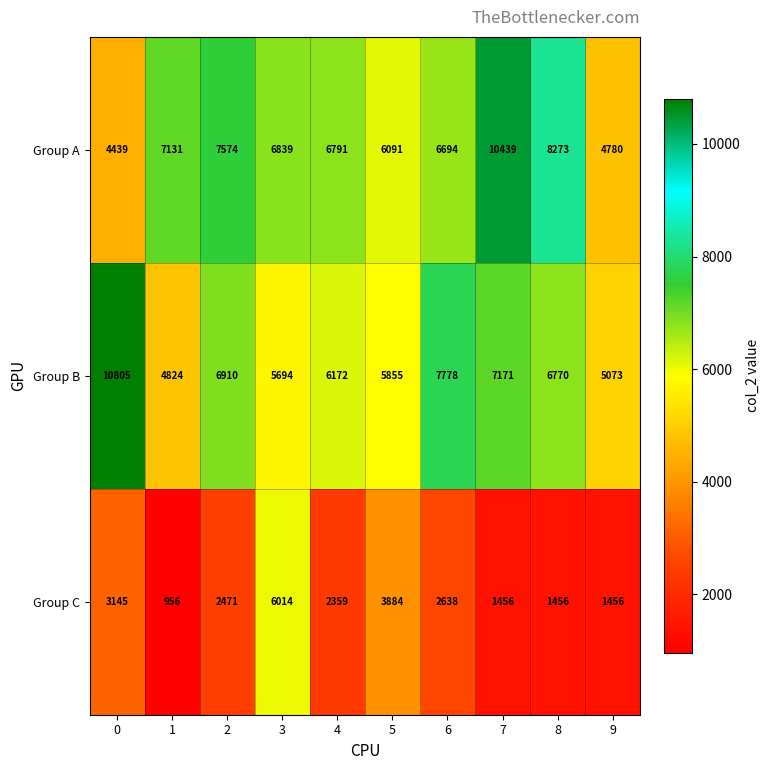

What is the total value across all series at 8?

16499